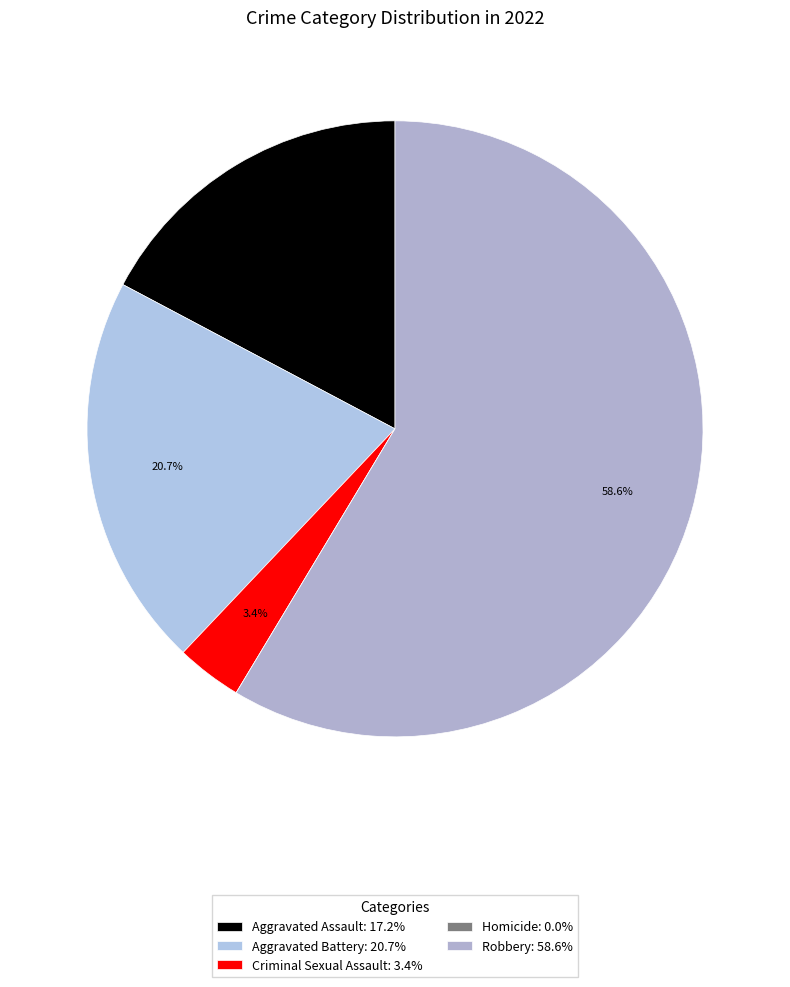

Between Robbery and Aggravated Battery, which is larger?

Robbery